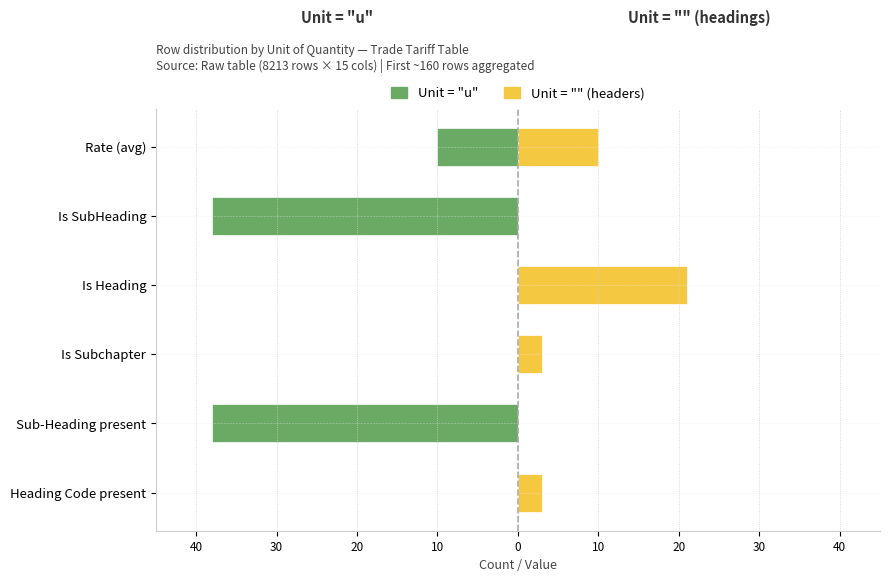

What is the difference between the second highest and minimum values in the Unit = "u" series?

38